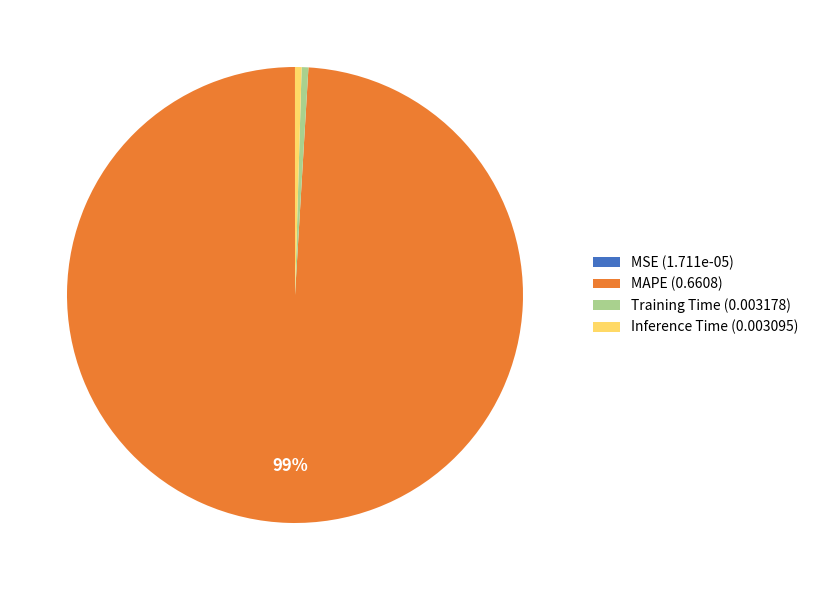

To the nearest percent, what is the average slice percentage?

25%